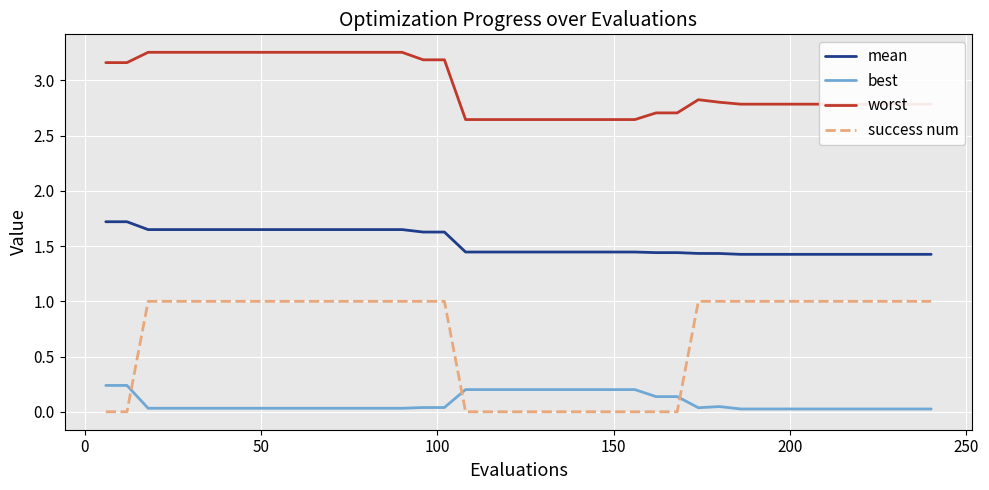

Does the chart display data point markers on the line(s)?

No